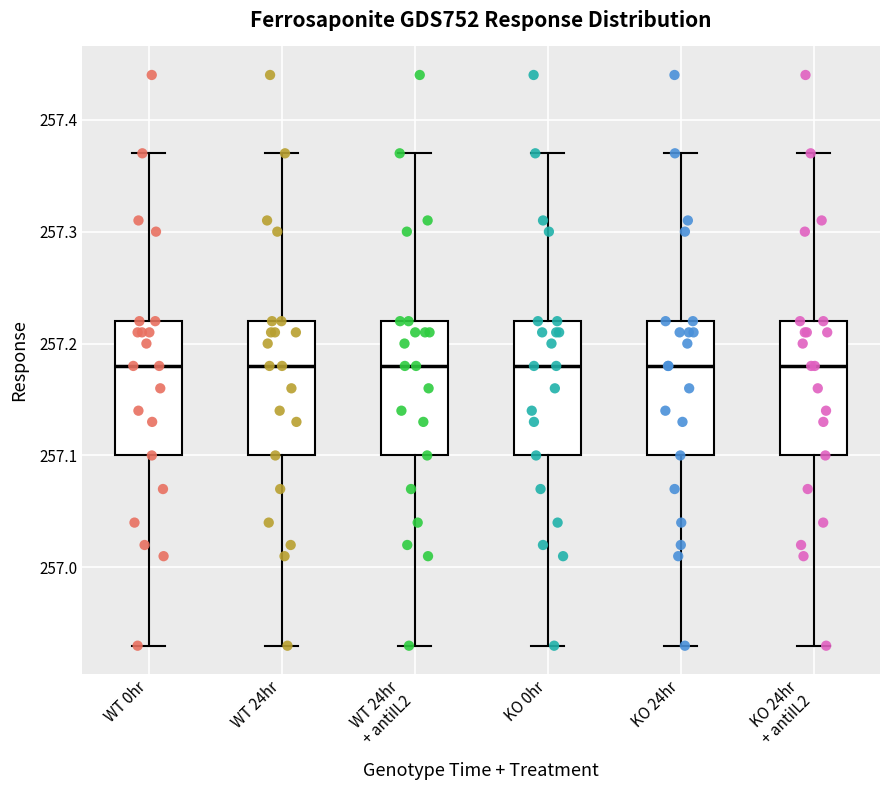

Reading left to right, transcribe this box plot: for each box, give where its median line is, the range the box spans, and where its two whiskers end, as read against the y-axis. The values are not printed on the chart, so give them approximately, as read against the axis.

WT 0hr: median 257.18, box 257.10 to 257.22, whiskers 256.93 to 257.37
WT 24hr: median 257.18, box 257.10 to 257.22, whiskers 256.93 to 257.37
WT 24hr + antiIL2: median 257.18, box 257.10 to 257.22, whiskers 256.93 to 257.37
KO 0hr: median 257.18, box 257.10 to 257.22, whiskers 256.93 to 257.37
KO 24hr: median 257.18, box 257.10 to 257.22, whiskers 256.93 to 257.37
KO 24hr + antiIL2: median 257.18, box 257.10 to 257.22, whiskers 256.93 to 257.37